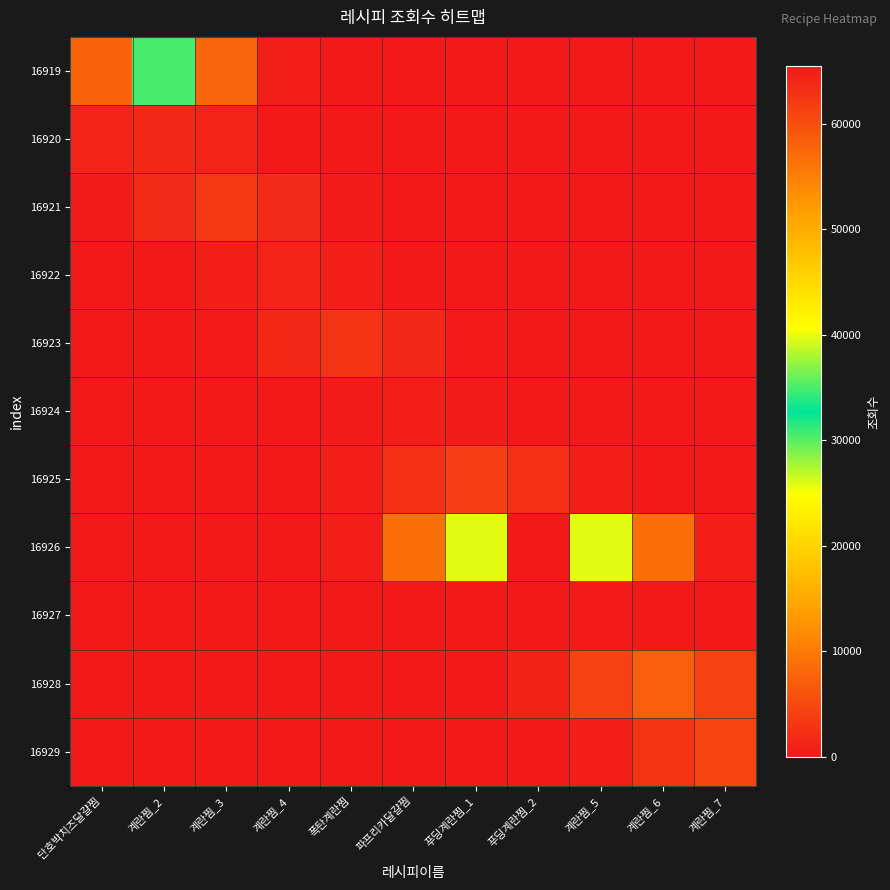

What is the spread (max minus min) of values at 푸딩계란찜_1?

39710.2